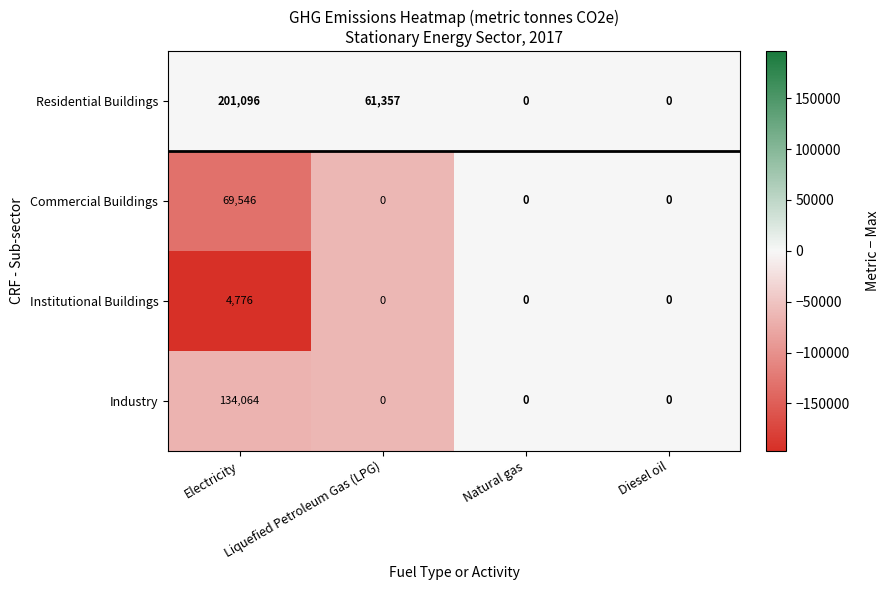

How many values in Institutional Buildings are above zero?

1